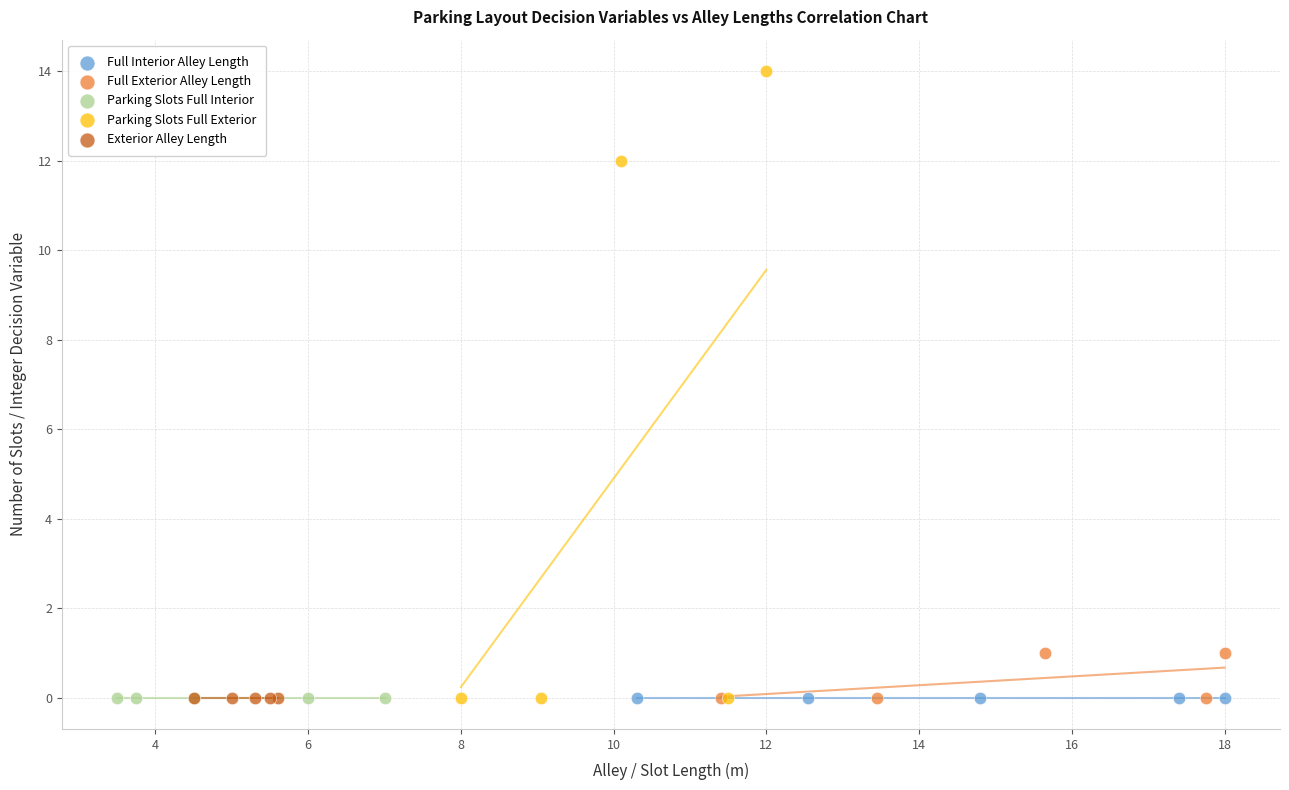

Which series reaches the maximum Y coordinate?

Parking Slots Full Exterior